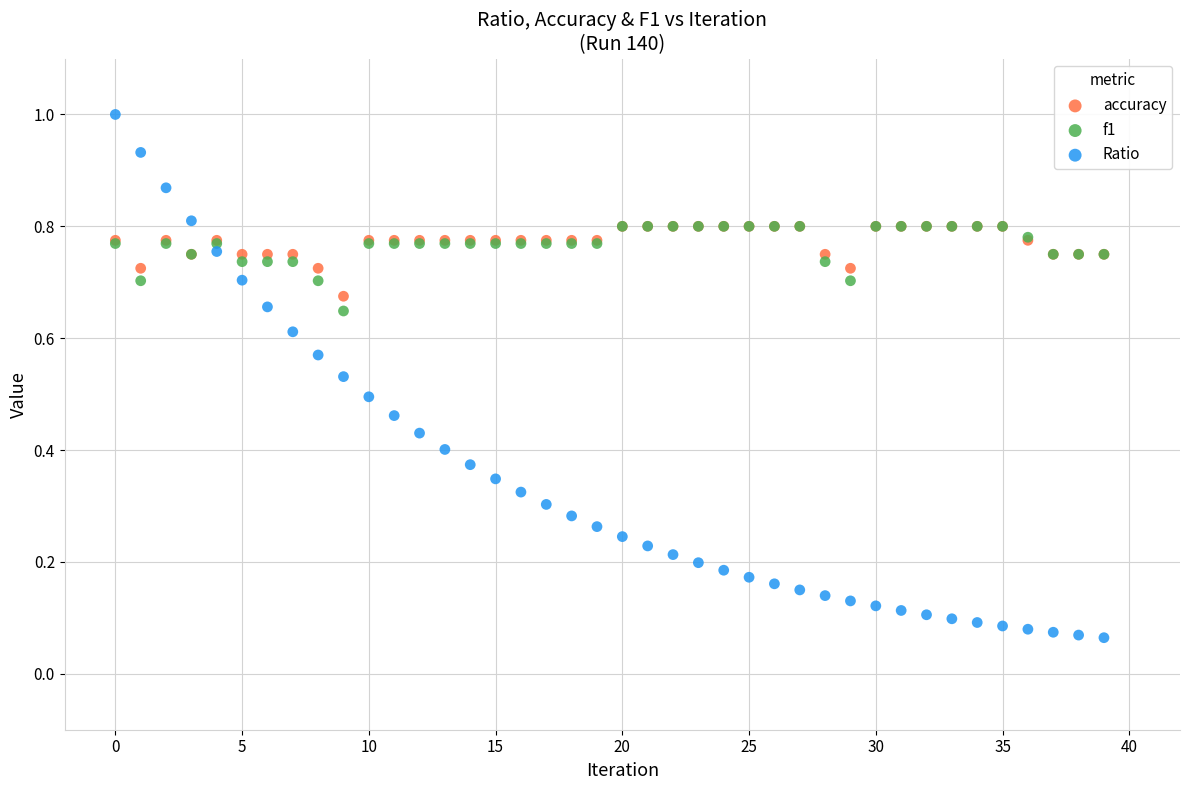

Which series contains the highest Y value?

Ratio